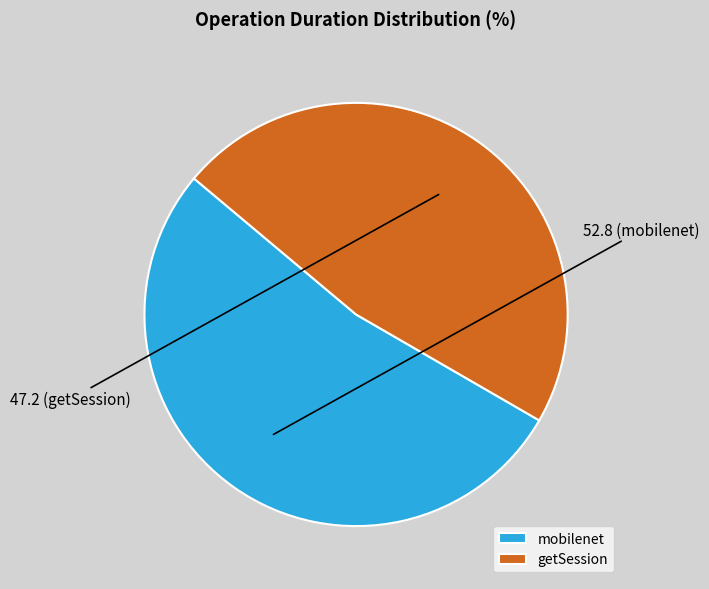

The mobilenet slice represents 38% of the pie. True or false?

False